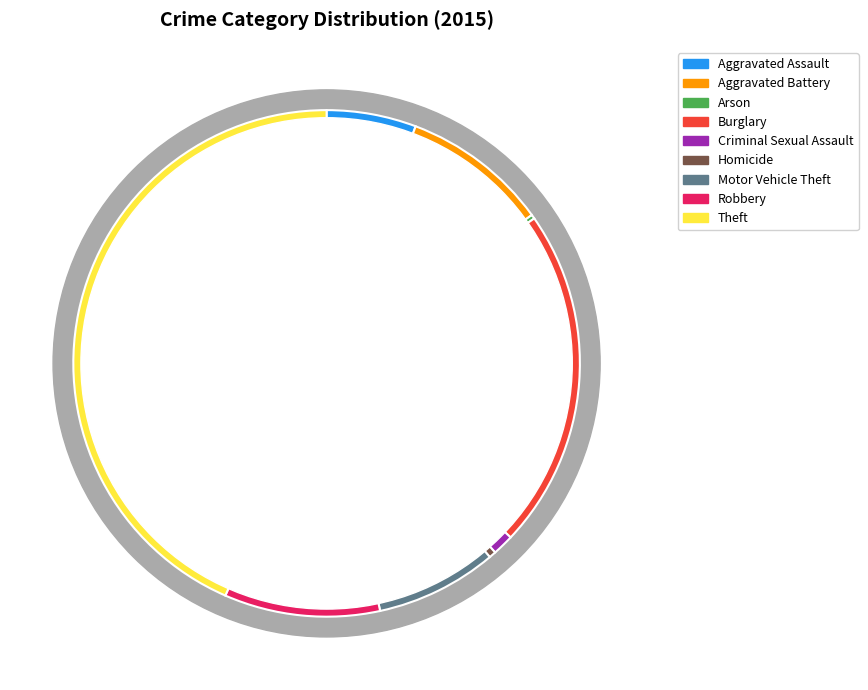

Between Arson and Criminal Sexual Assault, which is larger?

Criminal Sexual Assault